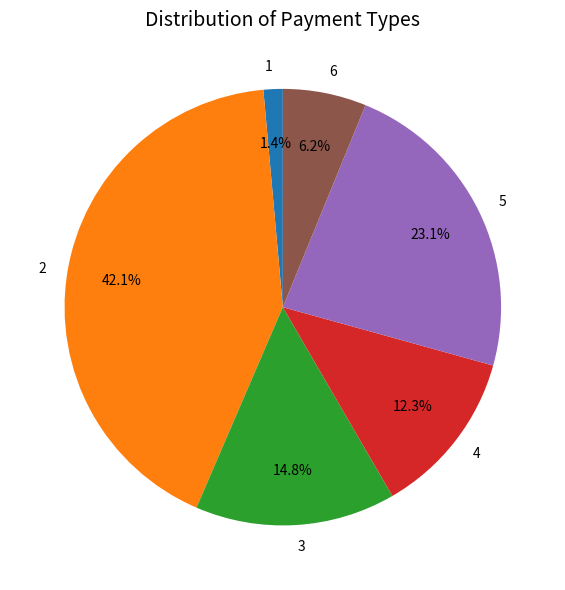

Rank the categories by value from highest to lowest.

2, 5, 3, 4, 6, 1